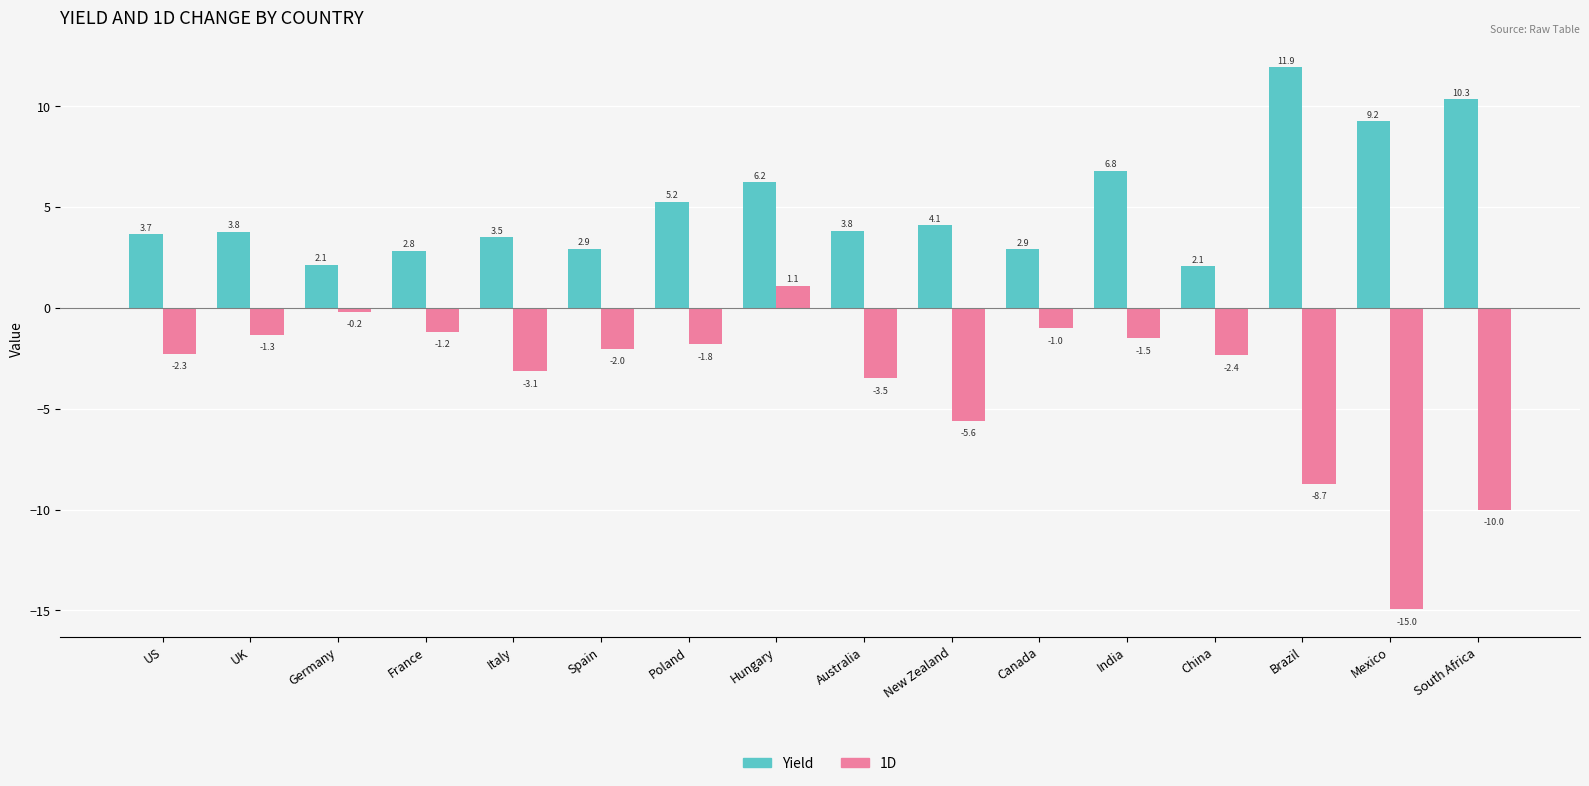

At which category does the chart reach its minimum across all series?

Mexico